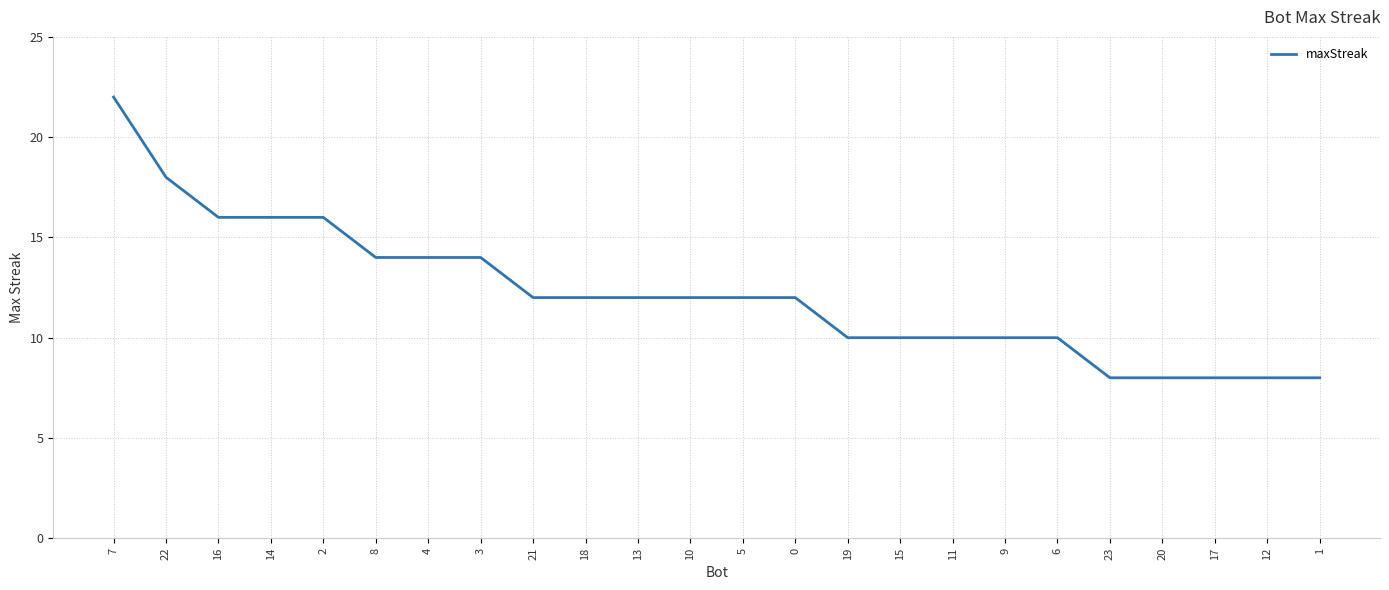

What is the sum of the values at 1 and 21?

20